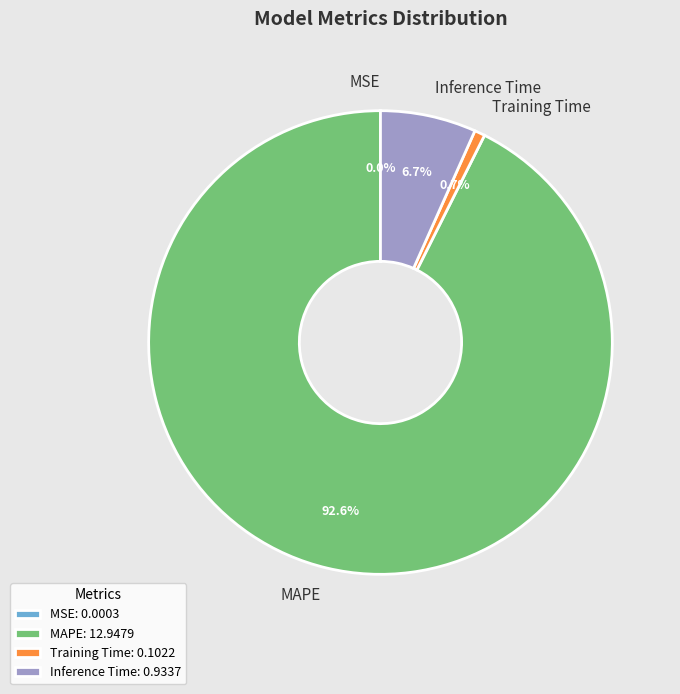

What percentage is the MAPE slice, to the nearest percent?

93%